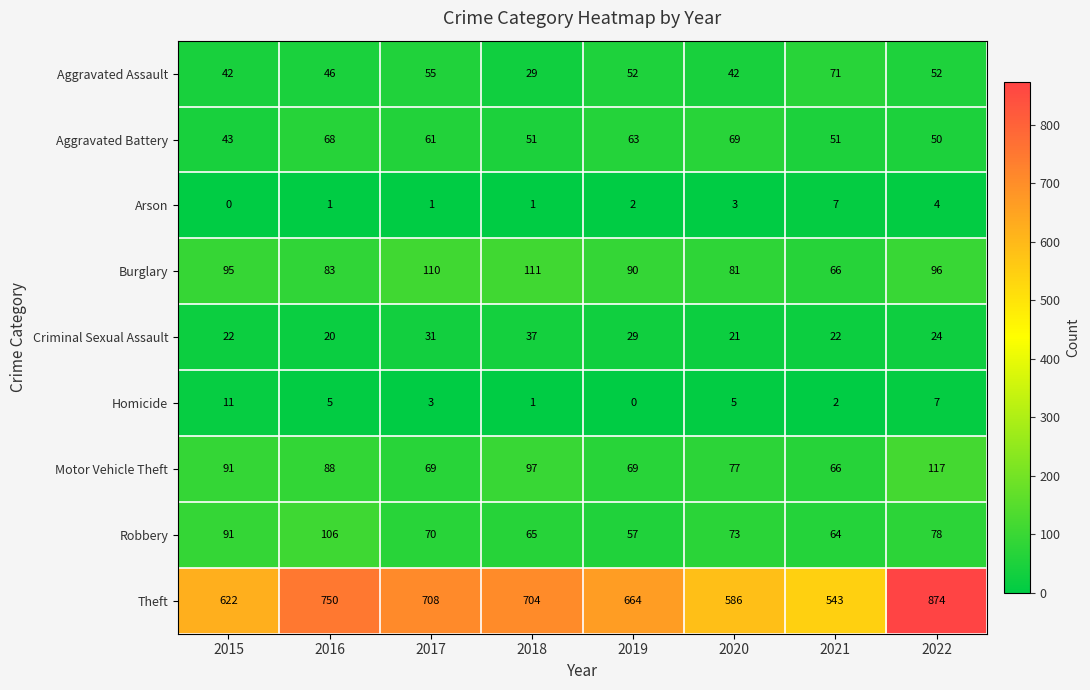

Which series has the largest total across all categories?

Theft